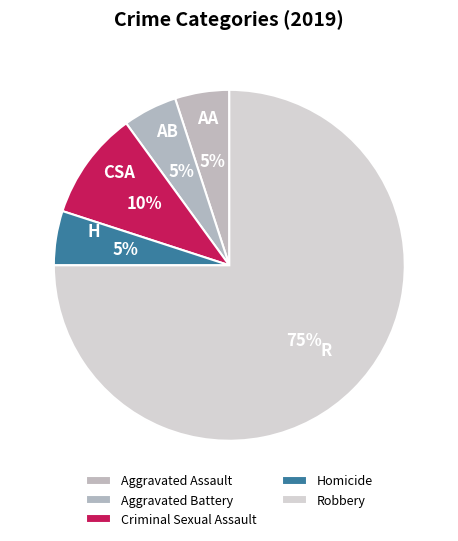

Combined, what portion of the pie is Criminal Sexual Assault and Aggravated Battery?

15.0%